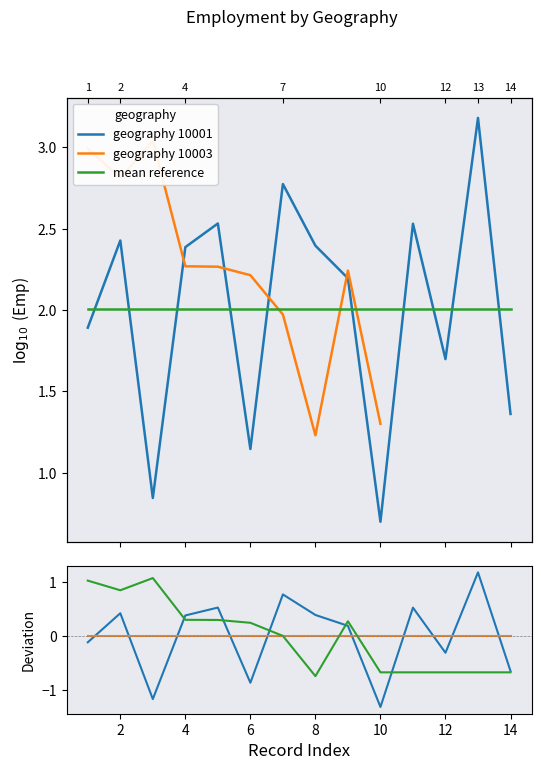

What are all the series names shown in the legend?

geography 10001, geography 10003, mean reference